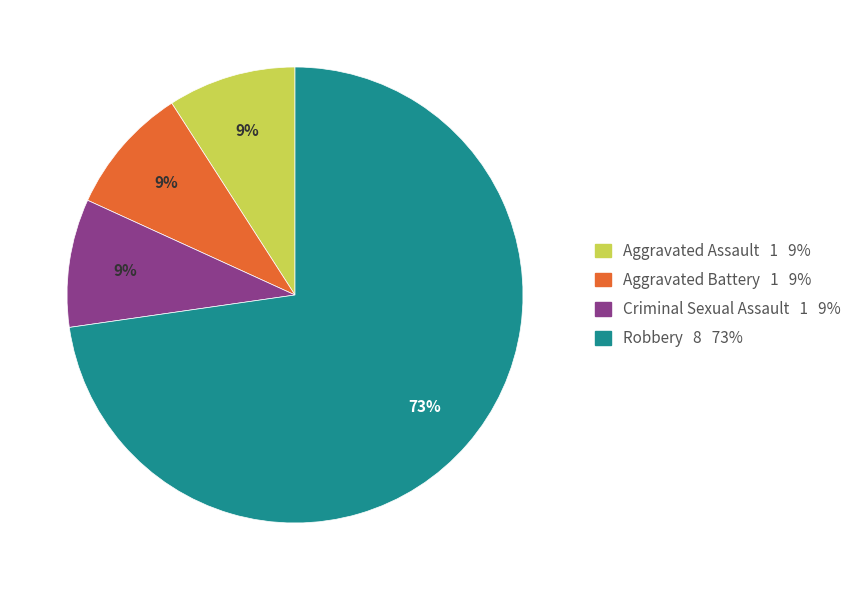

What is the majority slice?

Robbery